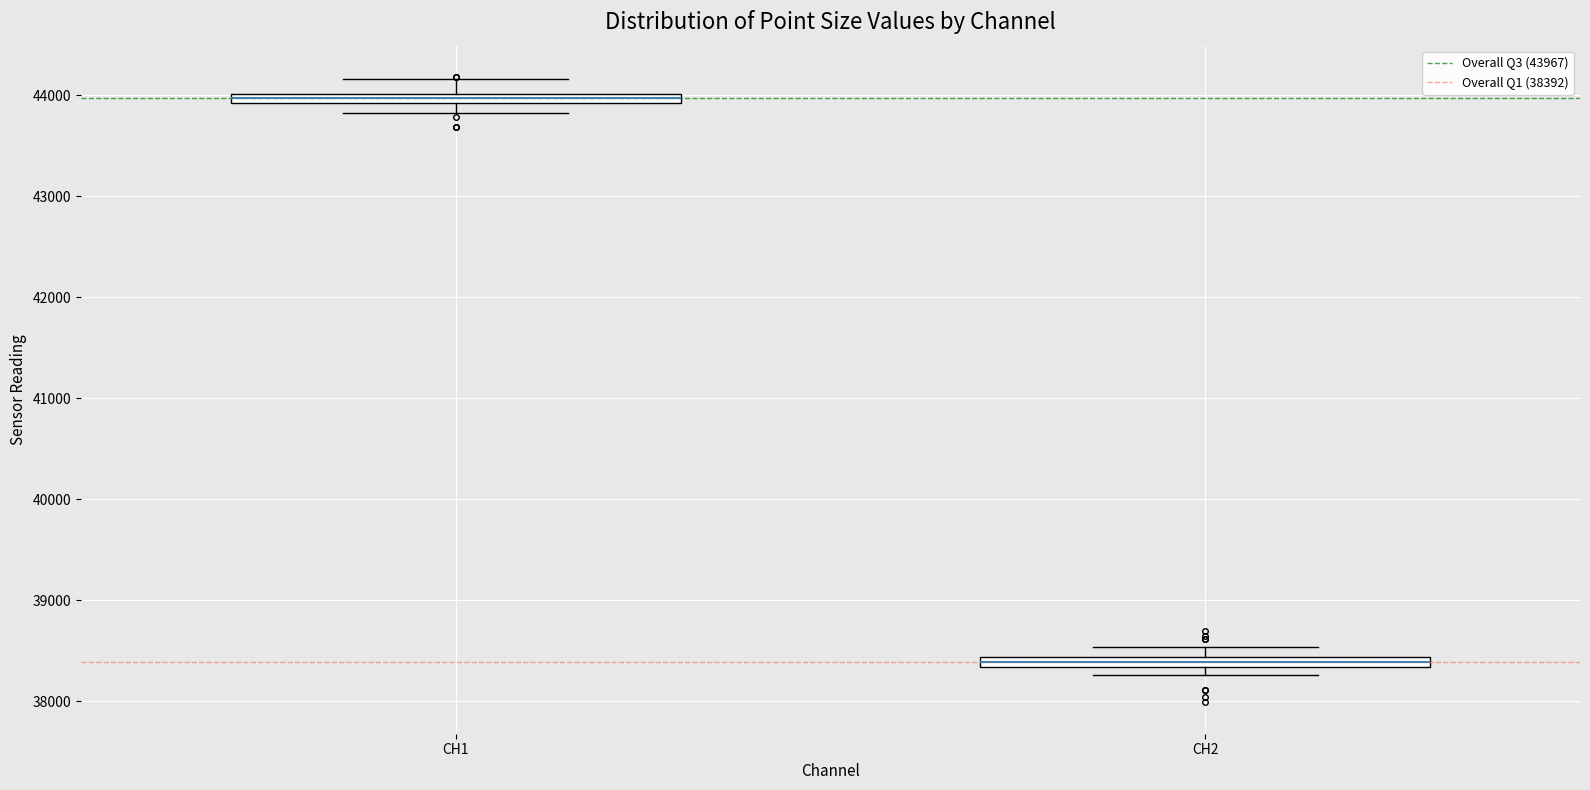

Which box has the highest median line?

CH1